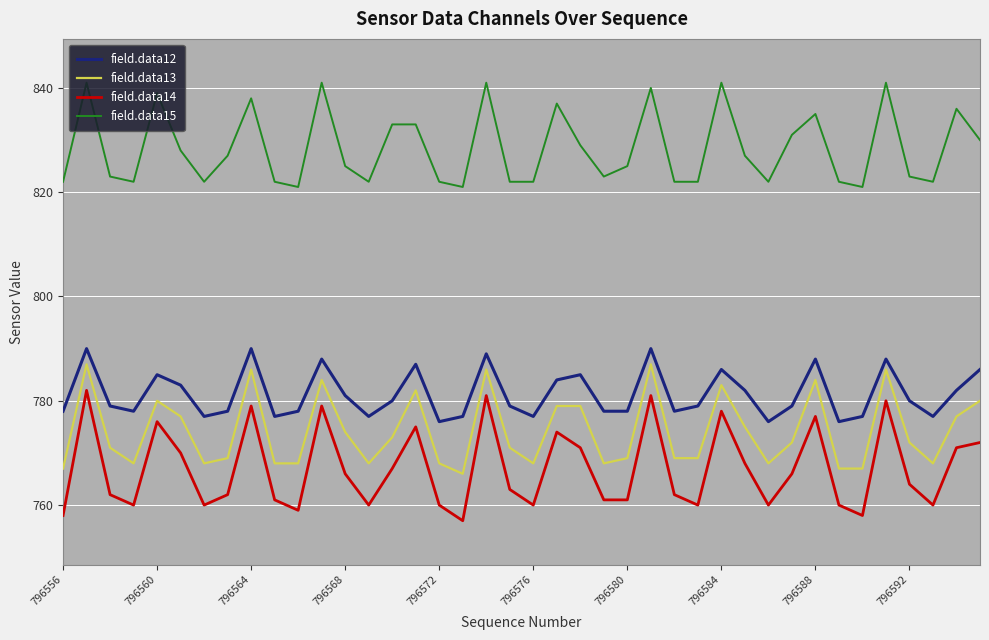

True or false: field.data12 and field.data14 intersect in this chart.

False